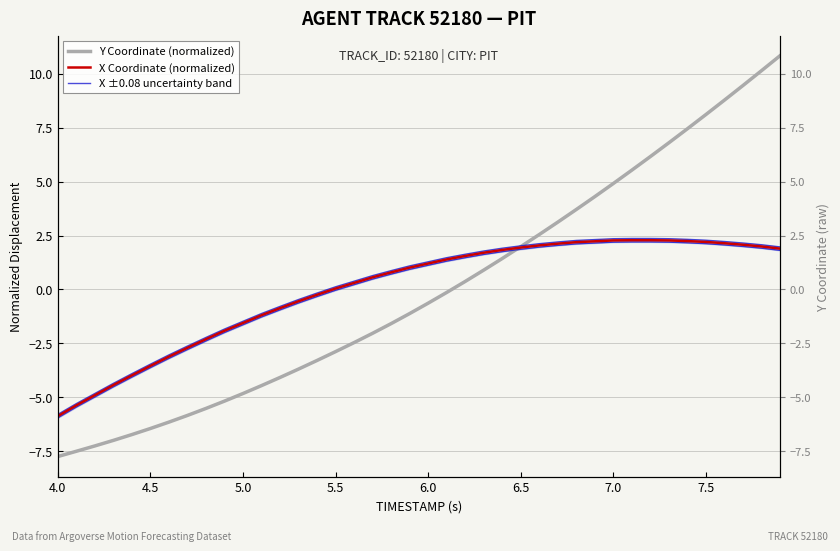

How many lines are shown in the chart?

3